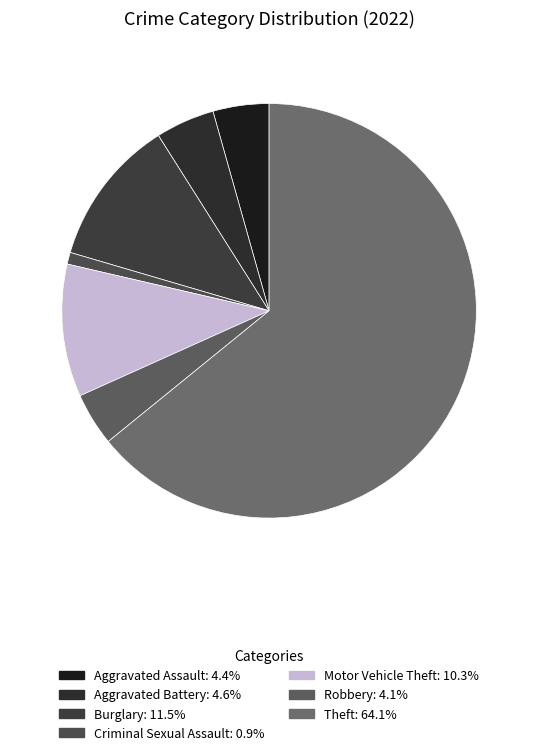

Count the number of slices in the pie.

7